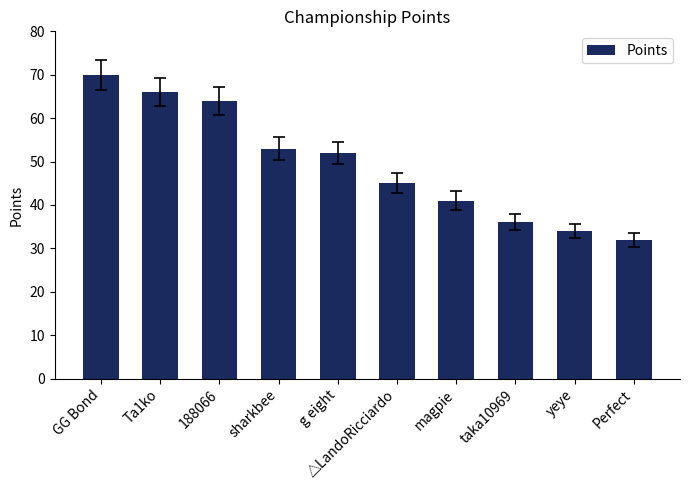

At which category does the chart reach its peak across all series?

GG Bond